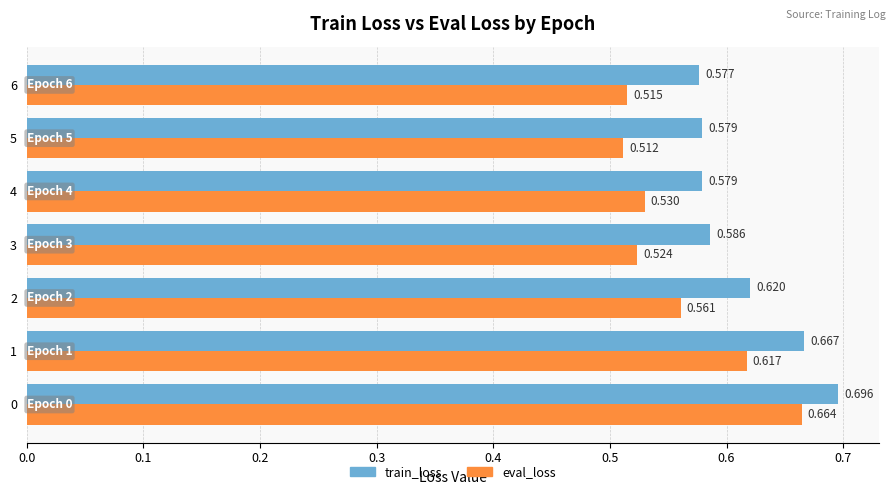

What are all the series names shown in the legend?

train_loss, eval_loss